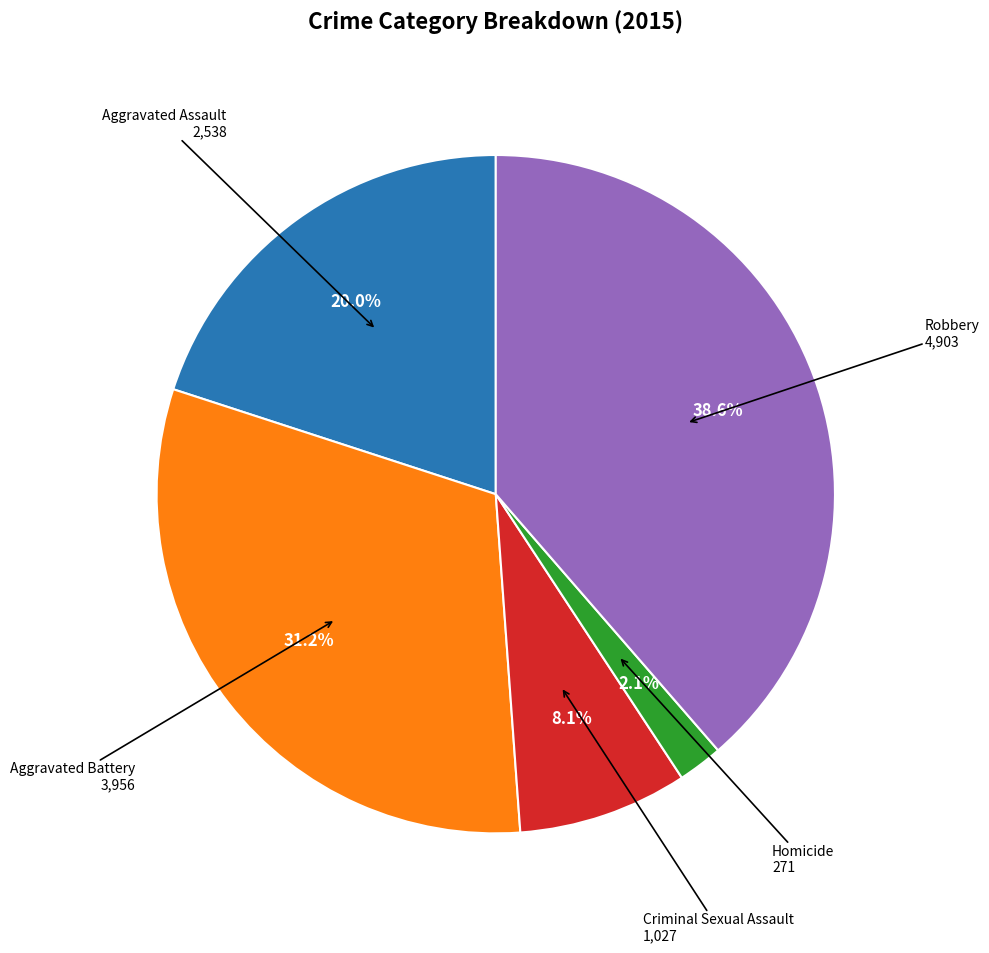

Is there a majority slice in this chart?

No